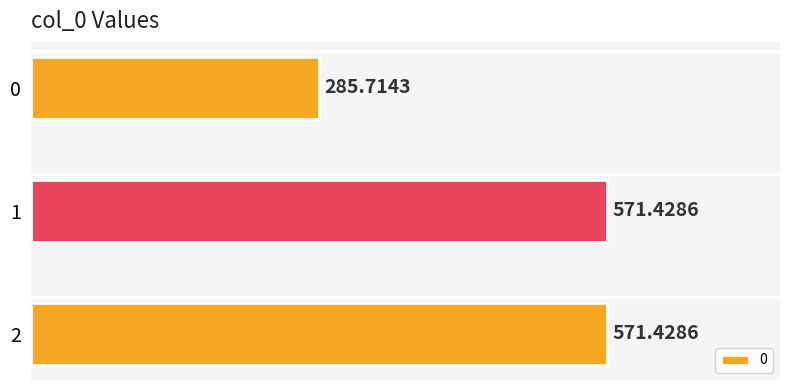

Approximately how many times larger is the value at 1 compared to 0?

2.0